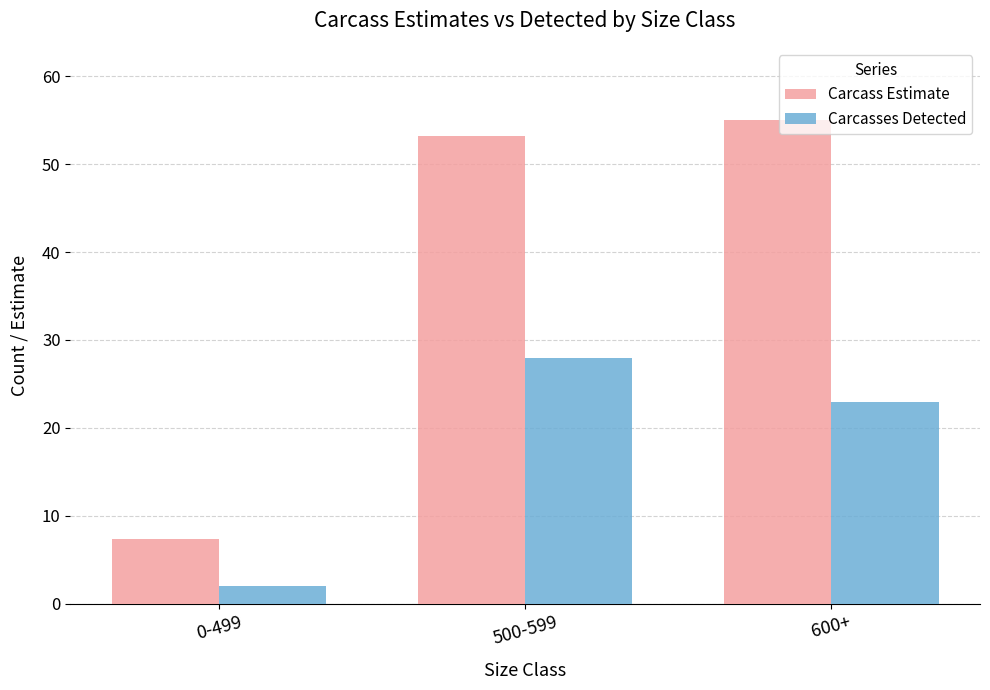

Rank the categories by Carcasses Detected value from lowest to highest.

0-499, 600+, 500-599